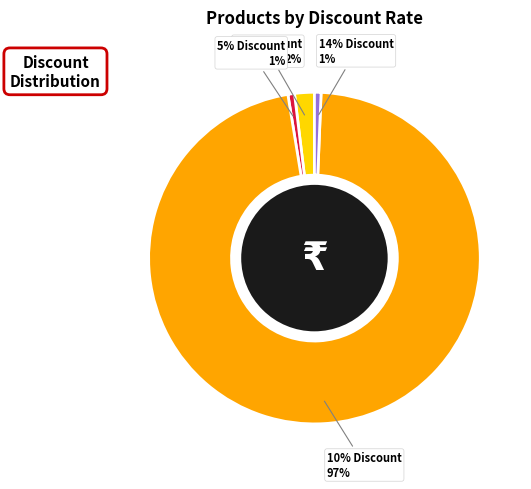

What percentage is NOT represented by 10% Discount?

3.2%